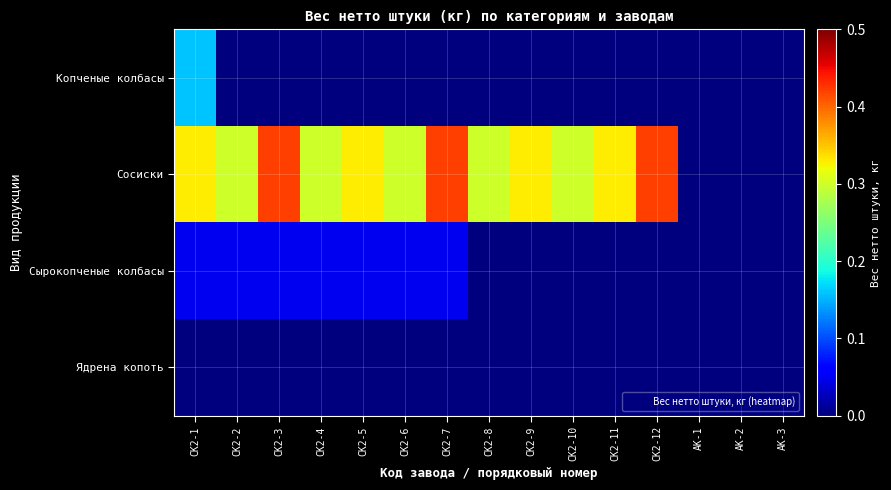

What is the difference between the highest and lowest values at СК2-7?

0.4